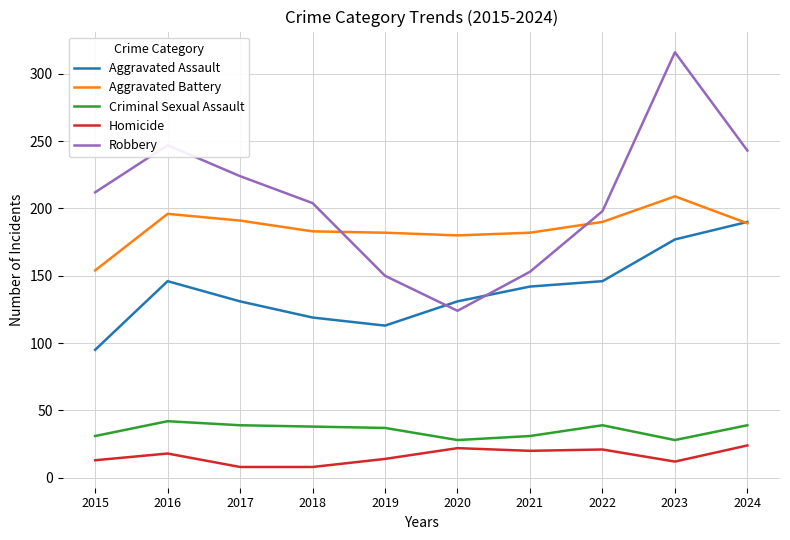

What is the greatest value displayed?

316